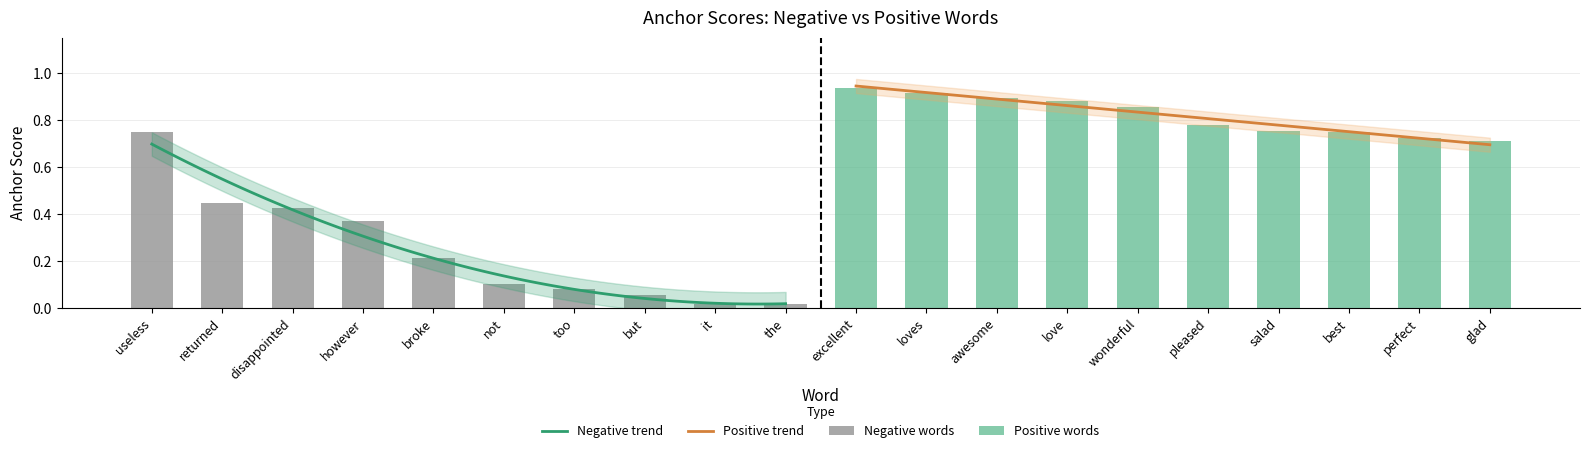

True or false: Positive words has a value of 0.9 at 2.

True